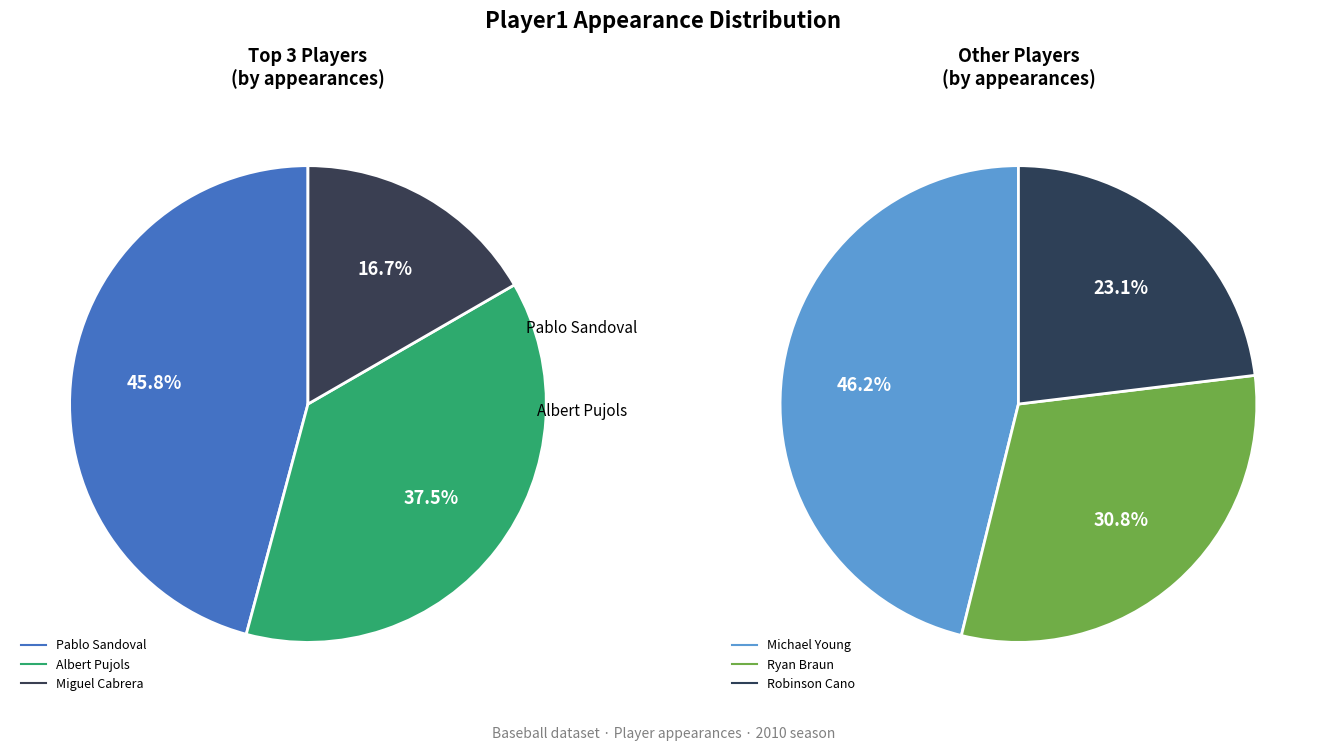

What is the ratio of the value at Michael Young to the value at Robinson Cano?

2.0